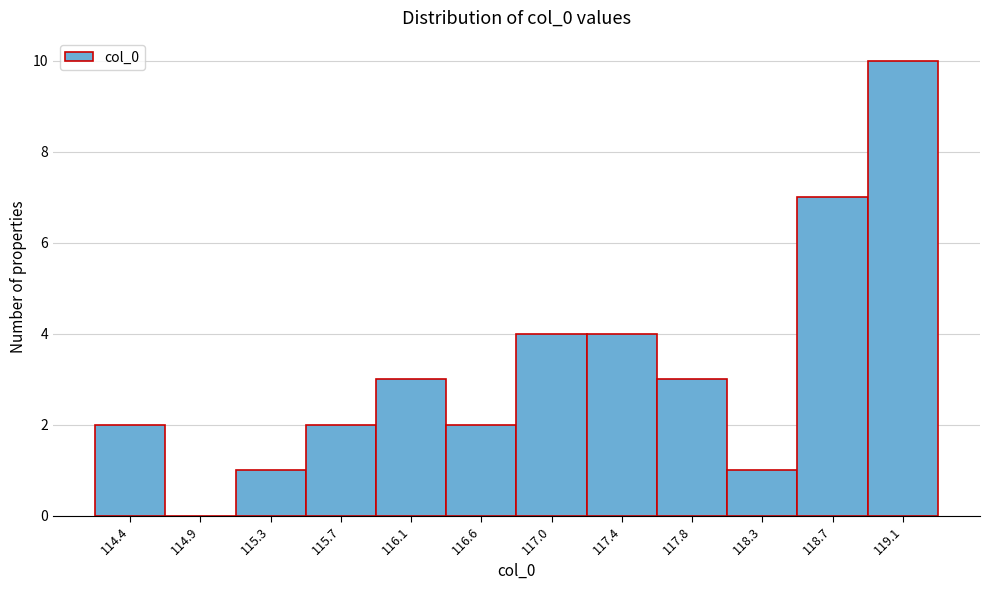

What is the maximum value shown in the chart?

10